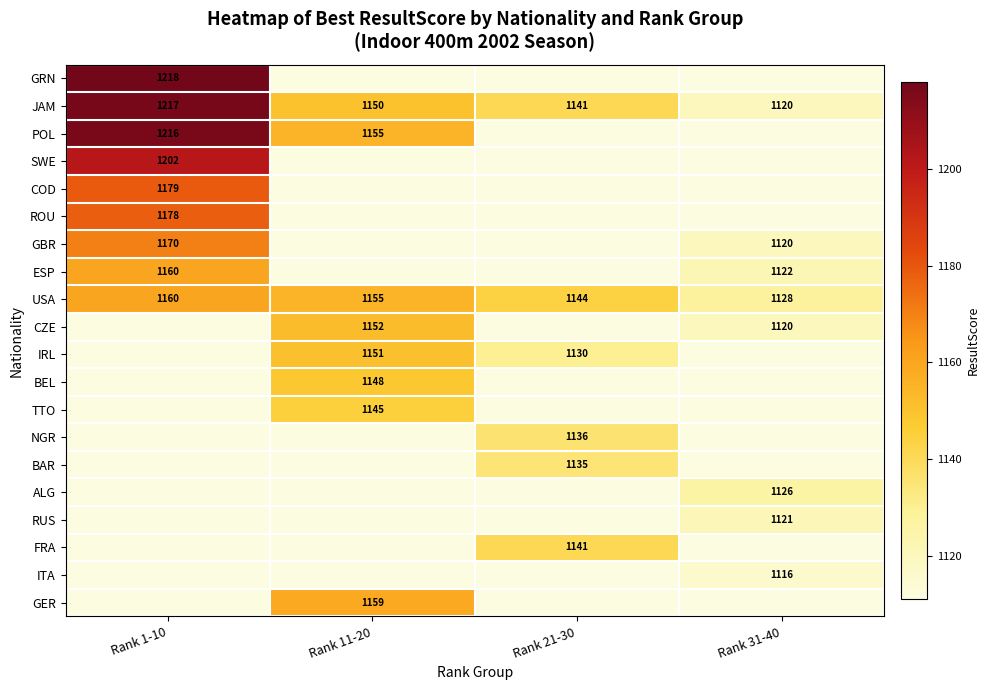

The TTO series shows 1145 at Rank 11-20. True or false?

True